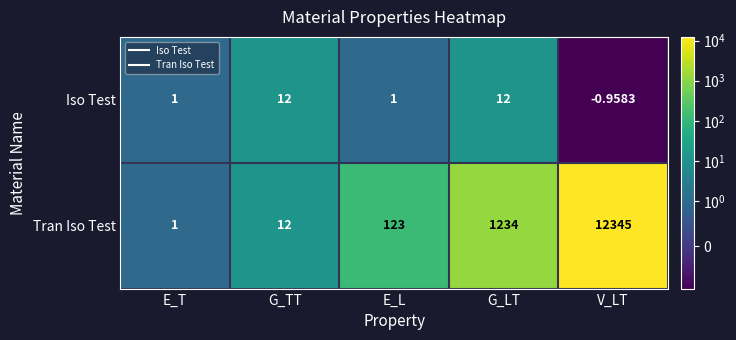

List the series in order of their overall mean, highest first.

Tran Iso Test, Iso Test